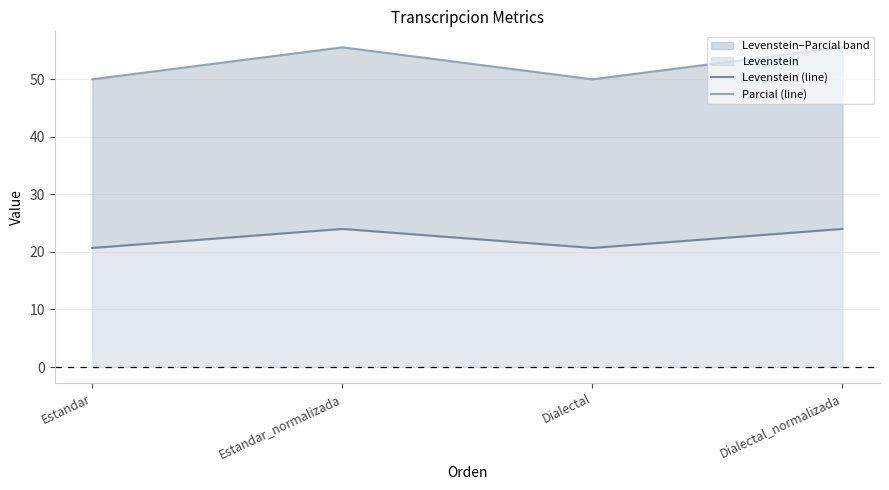

What is the difference between the Parcial (line) values at Dialectal and Estandar_normalizada?

5.6